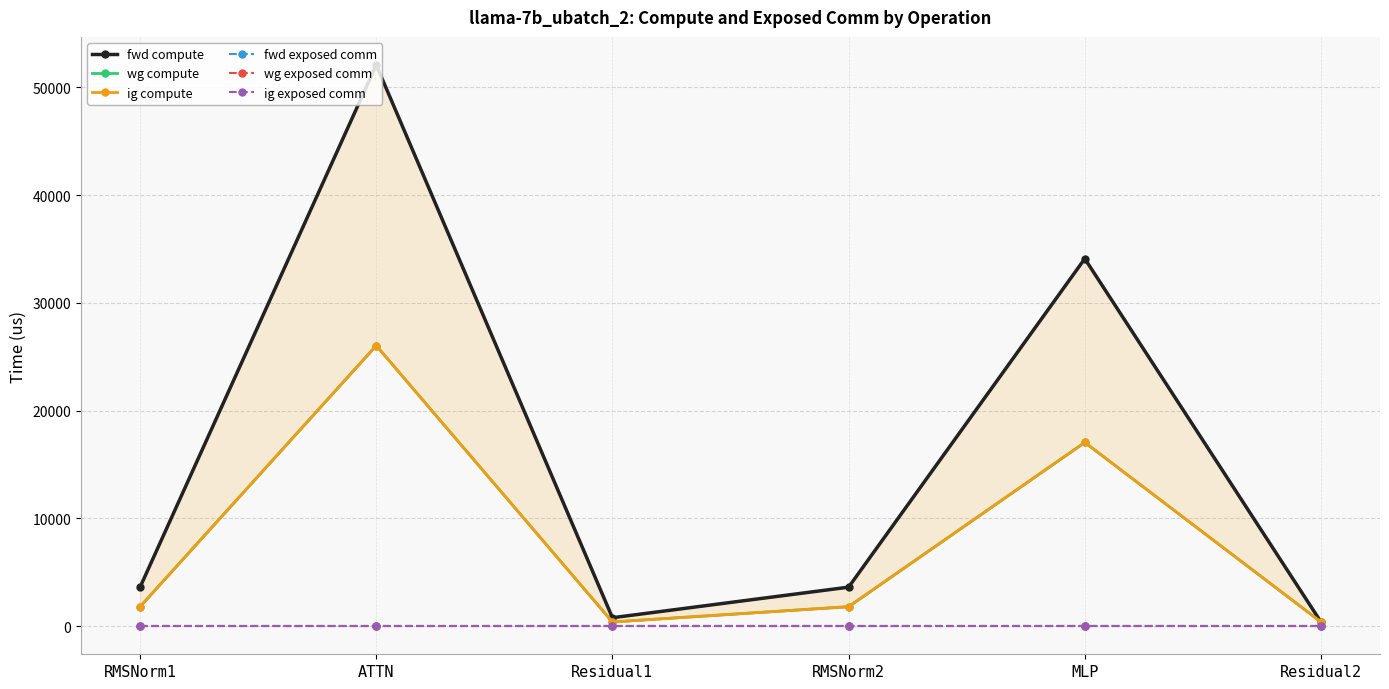

What is the difference between the second highest and minimum values in the ig compute series?

16658.2